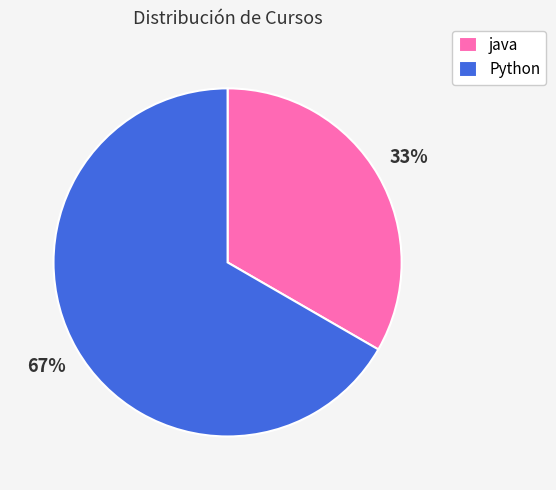

What percentage is the Python slice, to the nearest percent?

67%